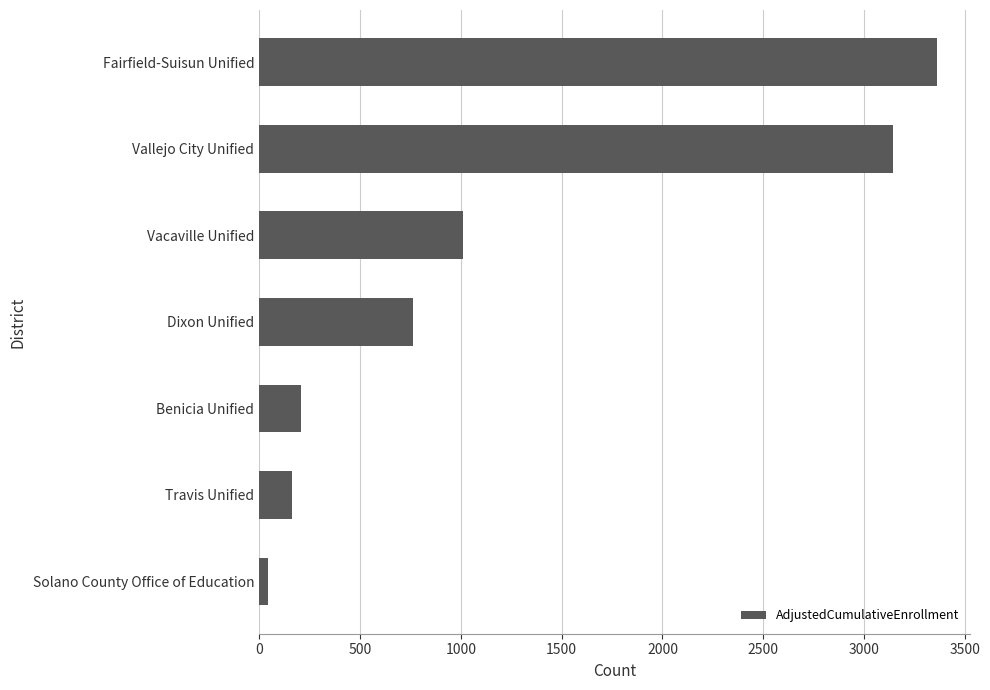

How many categories are shown in the chart?

7